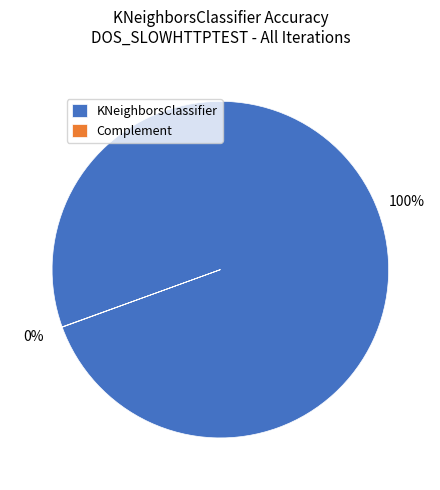

True or false: KNeighborsClassifier accounts for 100% of the total.

True